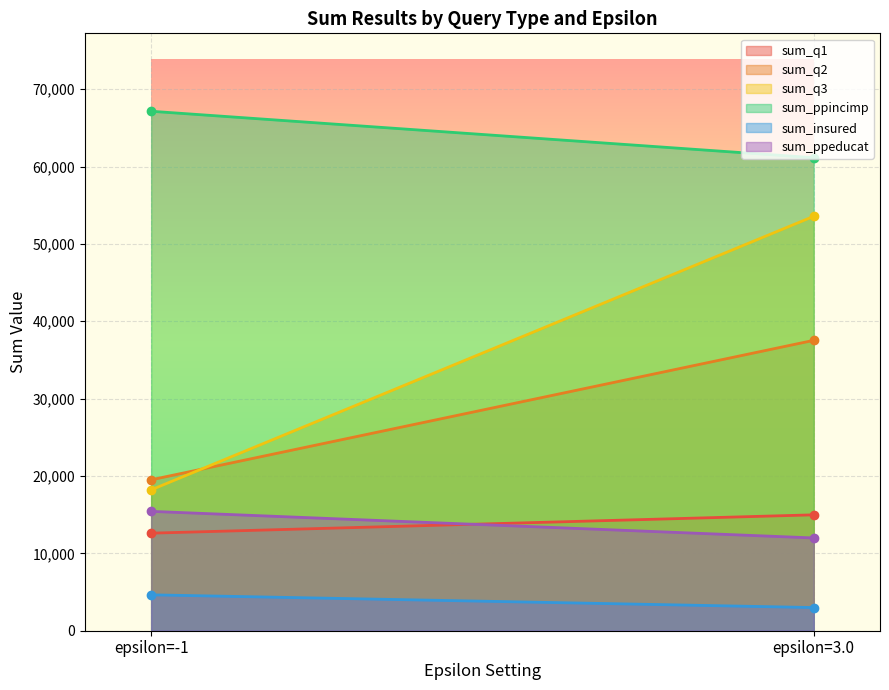

The sum_ppincimp series shows 89376 at epsilon=-1. True or false?

False